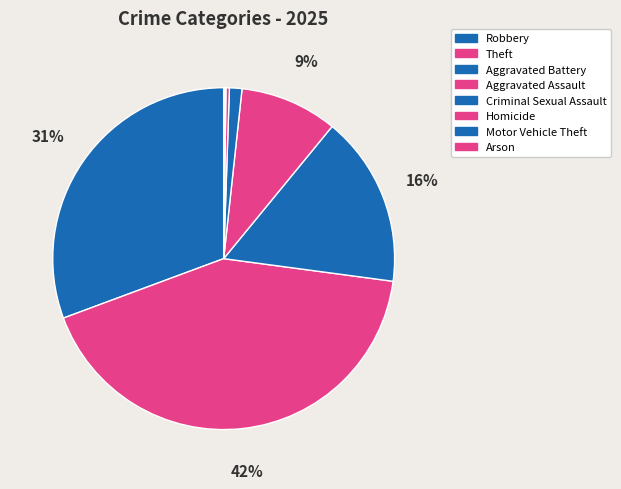

What is the change in value from Aggravated Battery to Motor Vehicle Theft?

-150